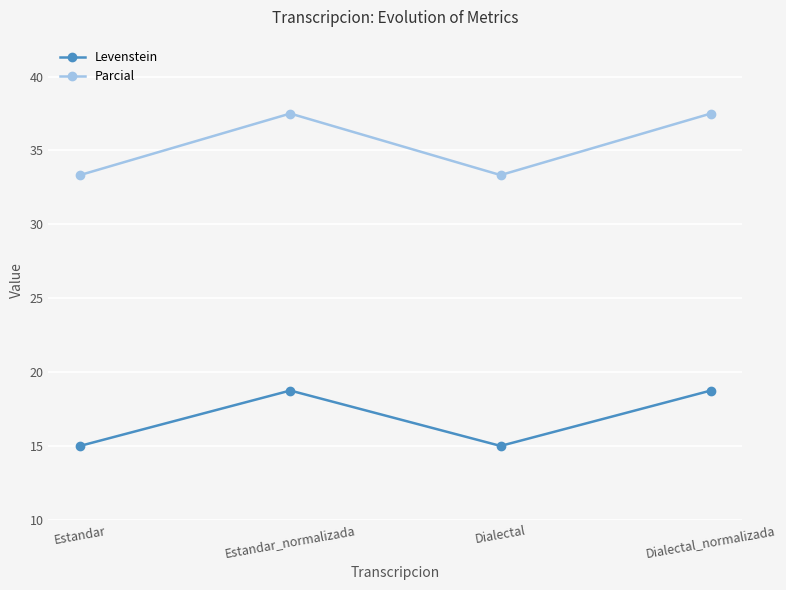

What is the maximum value shown in the chart?

37.5